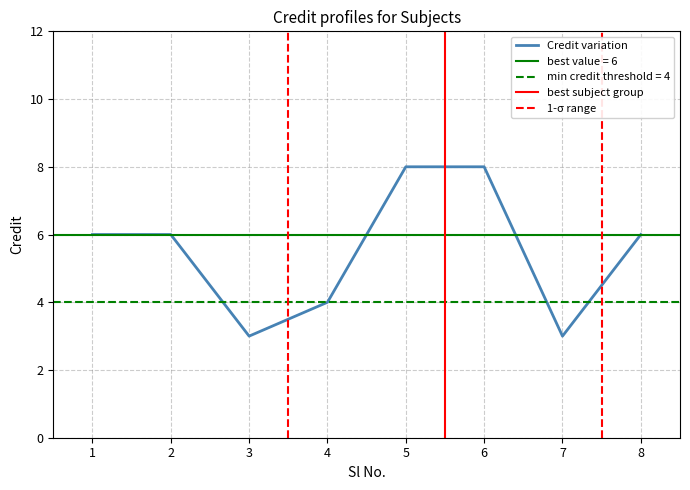

What is the greatest value displayed?

8